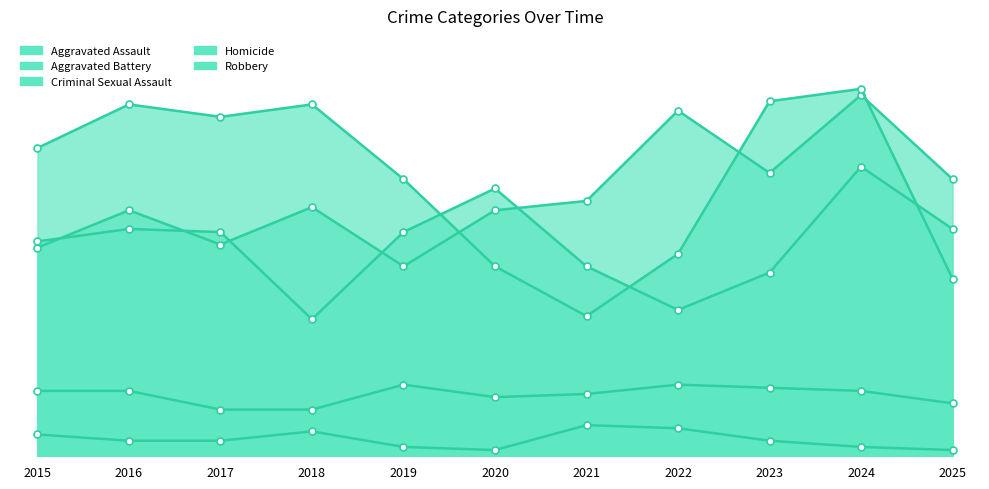

Reading left to right, list all the values displayed in this chart.

Aggravated Assault: 2015=67	2016=79	2017=68	2018=80	2019=61	2020=79	2021=82	2022=111	2023=91	2024=116	2025=89
Aggravated Battery: 2015=69	2016=73	2017=72	2018=44	2019=72	2020=86	2021=61	2022=47	2023=59	2024=93	2025=73
Criminal Sexual Assault: 2015=21	2016=21	2017=15	2018=15	2019=23	2020=19	2021=20	2022=23	2023=22	2024=21	2025=17
Homicide: 2015=7	2016=5	2017=5	2018=8	2019=3	2020=2	2021=10	2022=9	2023=5	2024=3	2025=2
Robbery: 2015=99	2016=113	2017=109	2018=113	2019=89	2020=61	2021=45	2022=65	2023=114	2024=118	2025=57